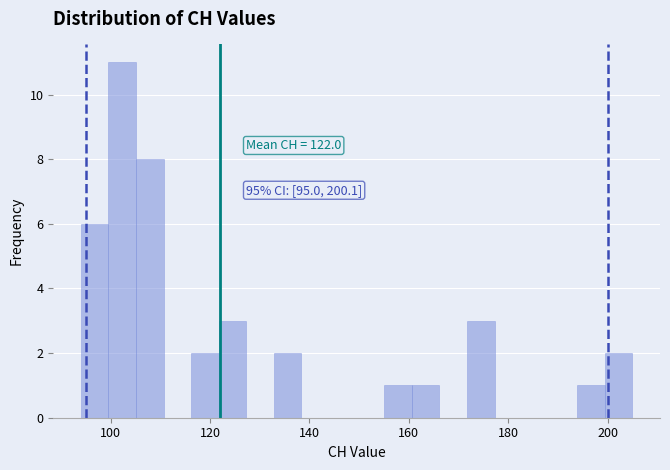

Read against the x-axis, roughly where is the centre of the tallest bar?

102